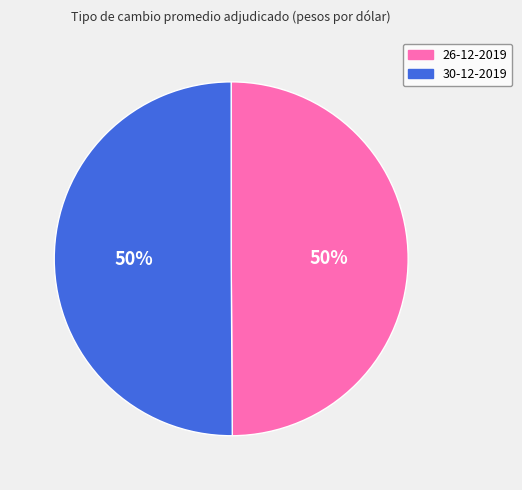

How many slices are in this pie chart?

2